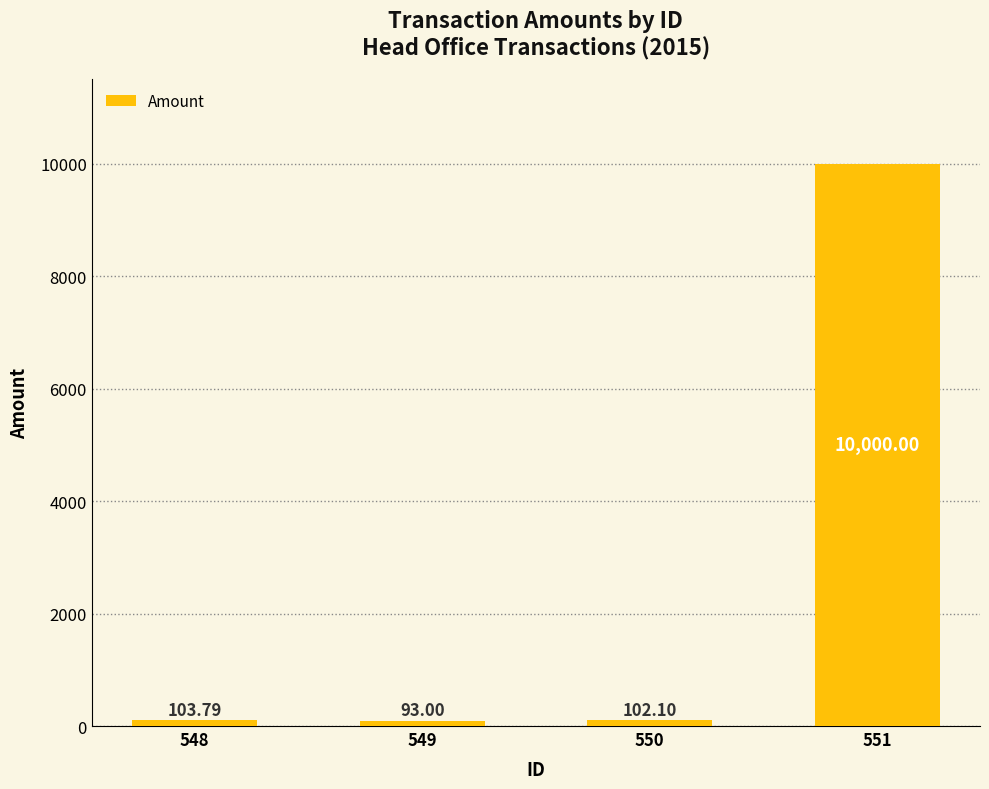

Between 551 and 549, which is larger?

551